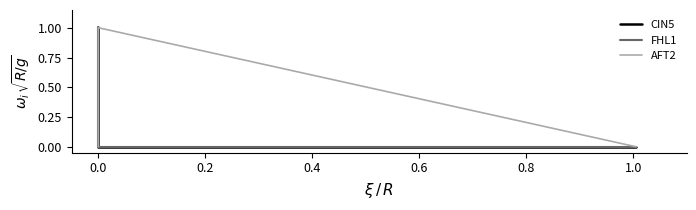

Reading right to left, transcribe all the data shown in this chart.

CIN5: 1.0	1.0	0.0	0.0
FHL1: 1.0	1.0	0.0	0.0
AFT2: 0.0	0.0	1.0	0.0